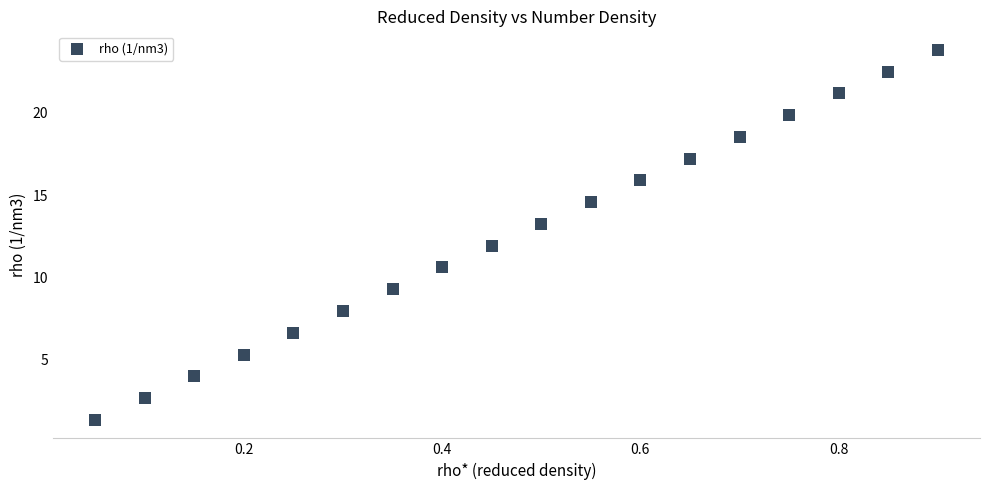

What is the range of Y values (max minus min)?

22.5